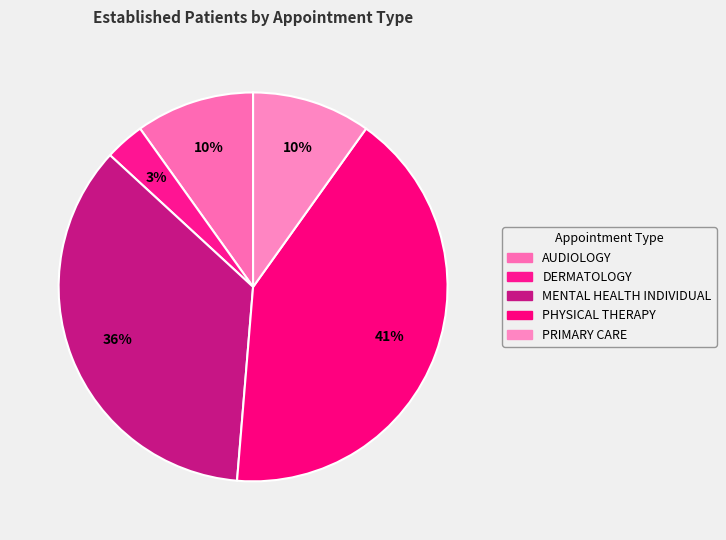

To the nearest percent, what is the combined percentage of MENTAL HEALTH INDIVIDUAL and DERMATOLOGY?

39%